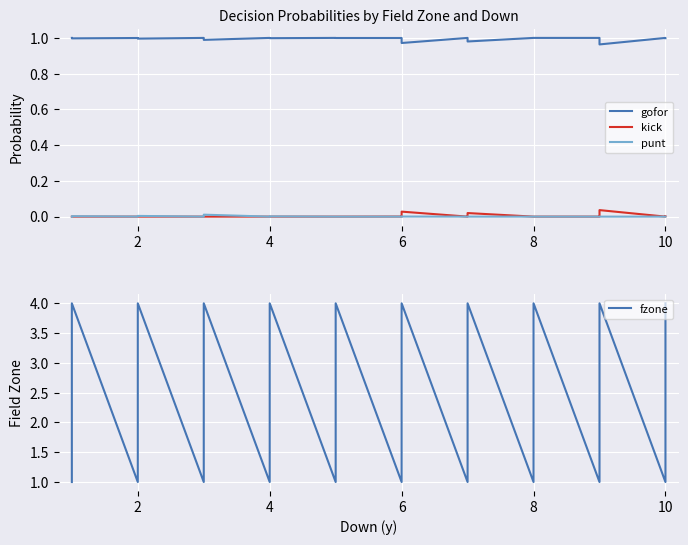

How many interior local peaks does the kick series have?

3